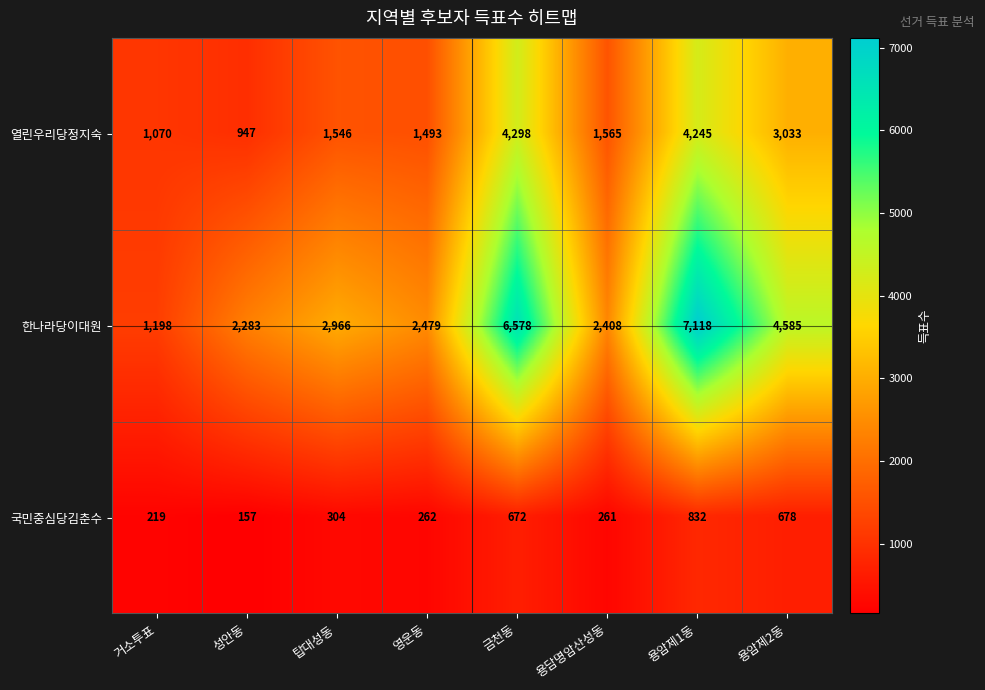

Count the number of data series in this chart.

3